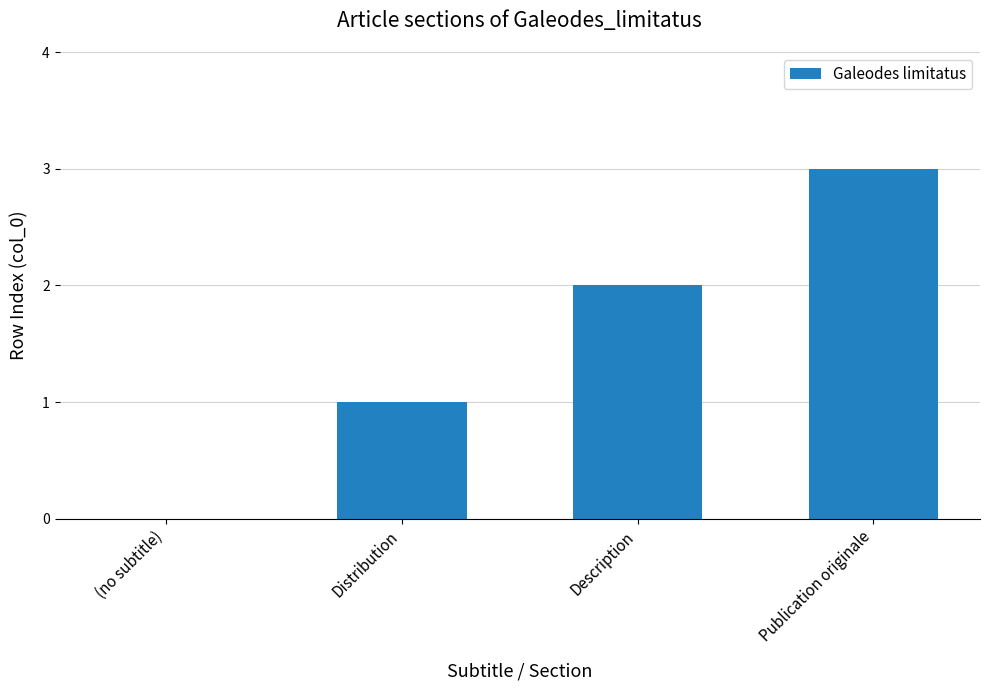

The value at Distribution is 1. True or false?

True